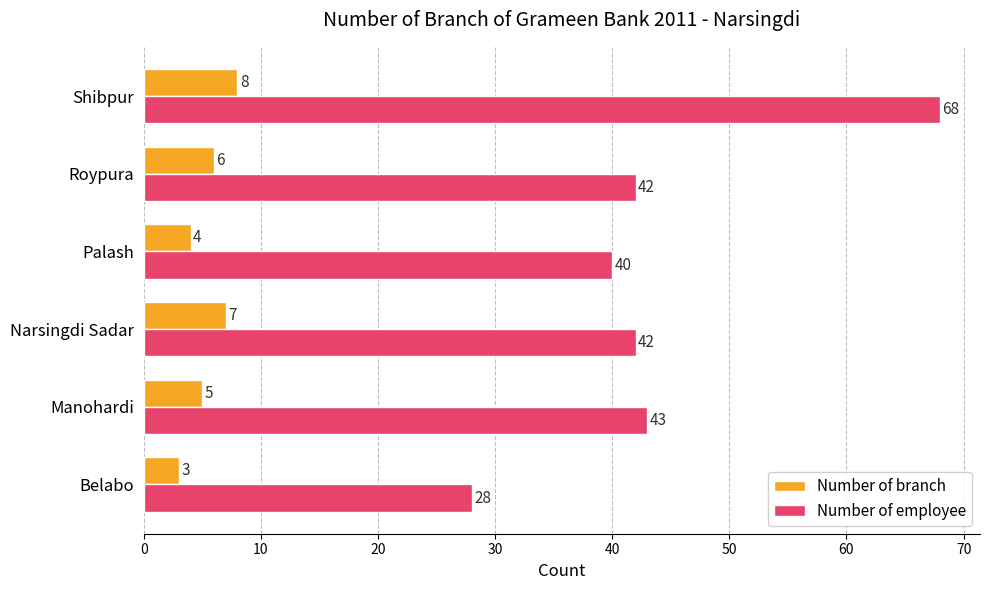

Rank the series by their average value, from lowest to highest.

Number of branch, Number of employee